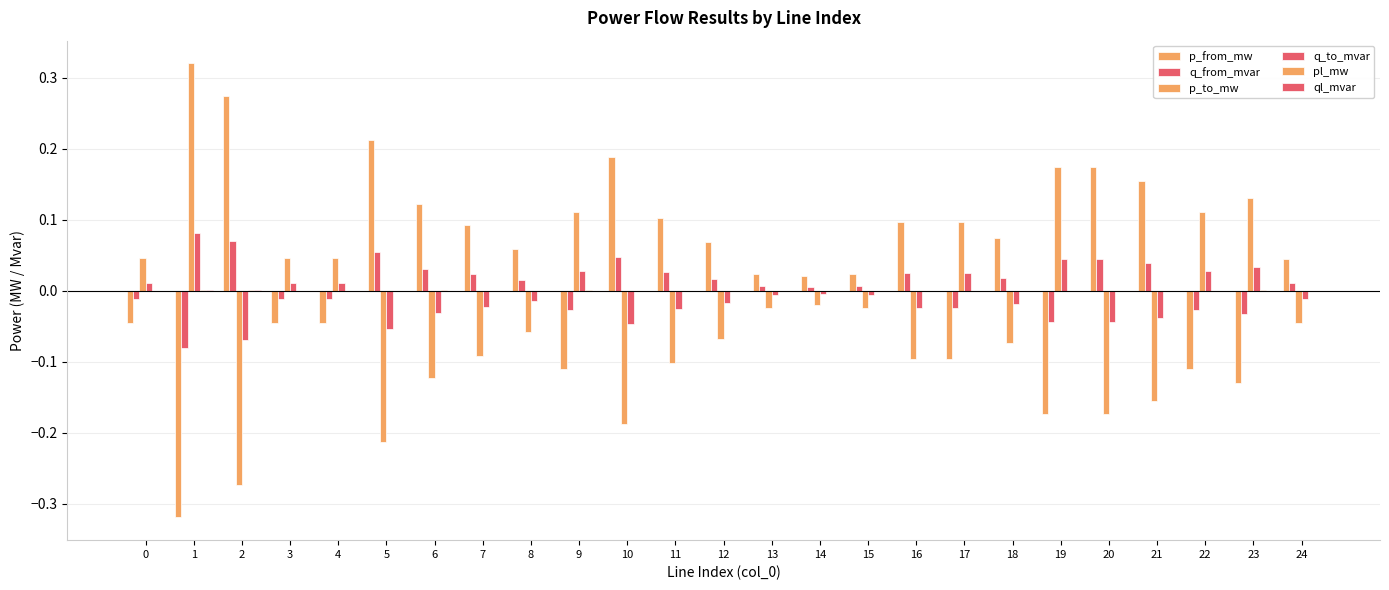

What value does the p_to_mw series have at 1?

0.3